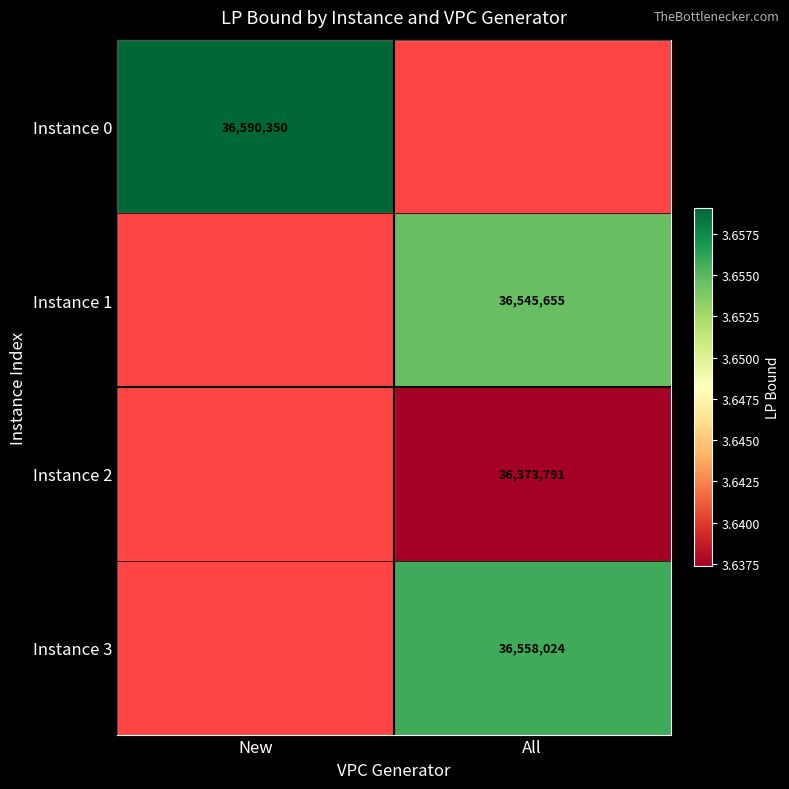

What is the maximum value shown in the chart?

36590350.0